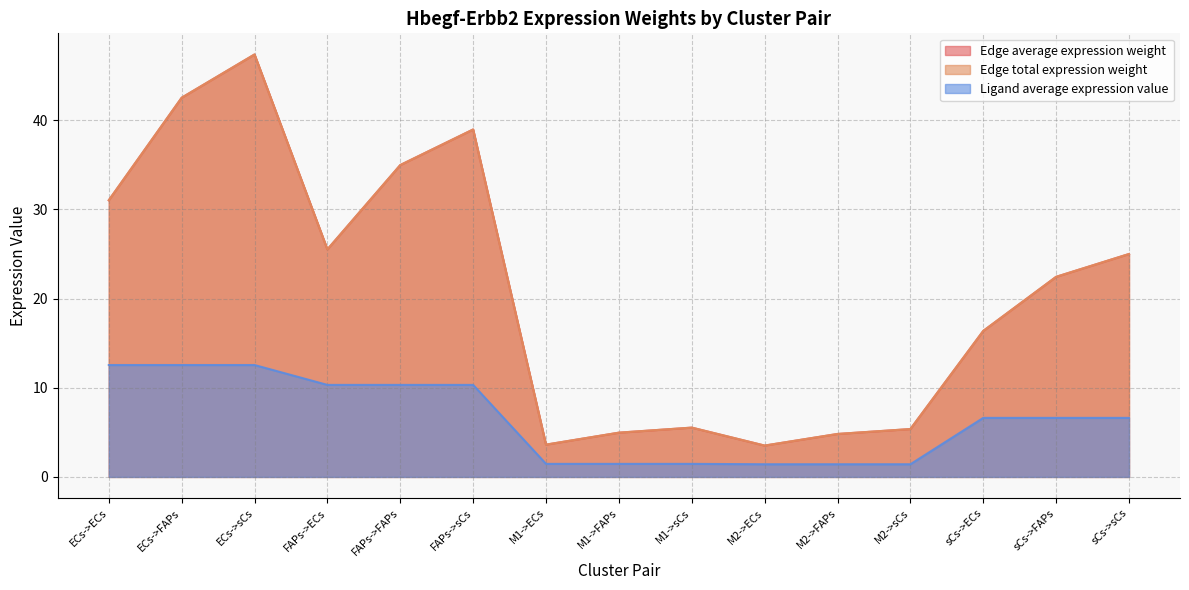

Reading left to right, transcribe all the data shown in this chart.

Edge average expression weight: ECs->ECs=31.0	ECs->FAPs=42.5	ECs->sCs=47.4	FAPs->ECs=25.5	FAPs->FAPs=35.0	FAPs->sCs=39.0	M1->ECs=3.6	M1->FAPs=5.0	M1->sCs=5.5	M2->ECs=3.5	M2->FAPs=4.8	M2->sCs=5.4	sCs->ECs=16.4	sCs->FAPs=22.4	sCs->sCs=25.0
Edge total expression weight: ECs->ECs=31.0	ECs->FAPs=42.5	ECs->sCs=47.4	FAPs->ECs=25.5	FAPs->FAPs=35.0	FAPs->sCs=39.0	M1->ECs=3.6	M1->FAPs=5.0	M1->sCs=5.5	M2->ECs=3.5	M2->FAPs=4.8	M2->sCs=5.4	sCs->ECs=16.4	sCs->FAPs=22.4	sCs->sCs=25.0
Ligand average expression value: ECs->ECs=12.6	ECs->FAPs=12.6	ECs->sCs=12.6	FAPs->ECs=10.3	FAPs->FAPs=10.3	FAPs->sCs=10.3	M1->ECs=1.5	M1->FAPs=1.5	M1->sCs=1.5	M2->ECs=1.4	M2->FAPs=1.4	M2->sCs=1.4	sCs->ECs=6.6	sCs->FAPs=6.6	sCs->sCs=6.6